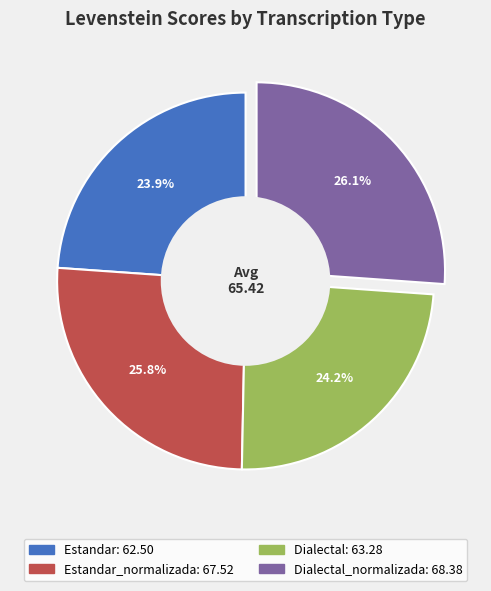

Is there a majority slice in this chart?

No